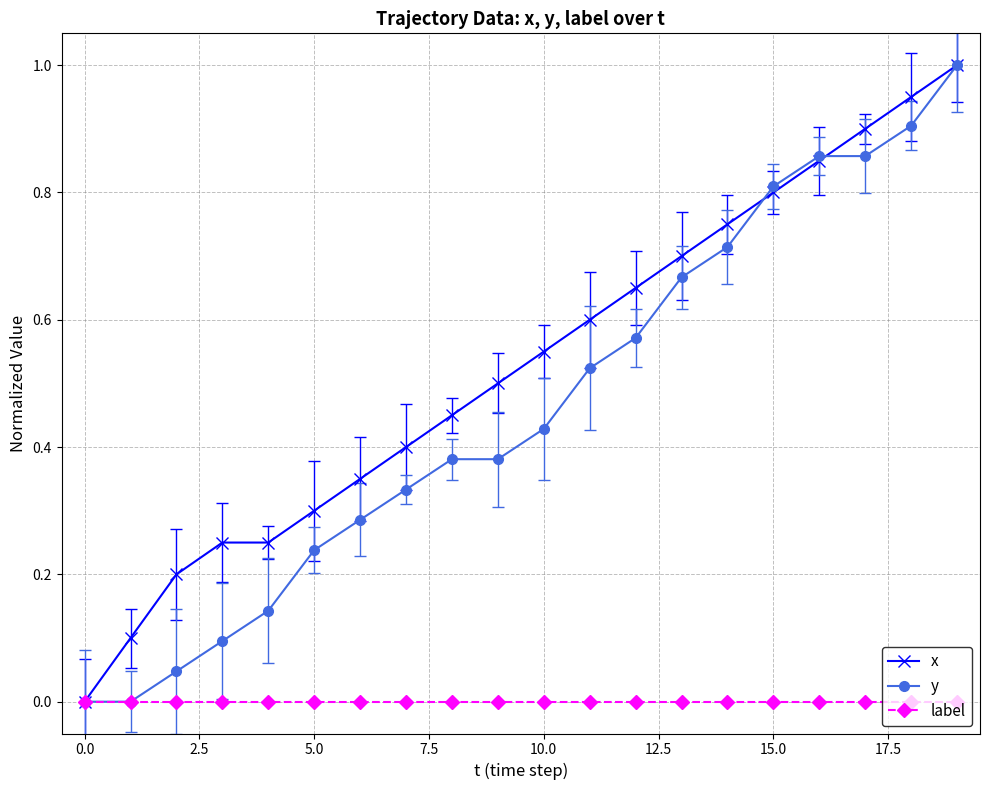

Which series has the largest total across all categories?

x